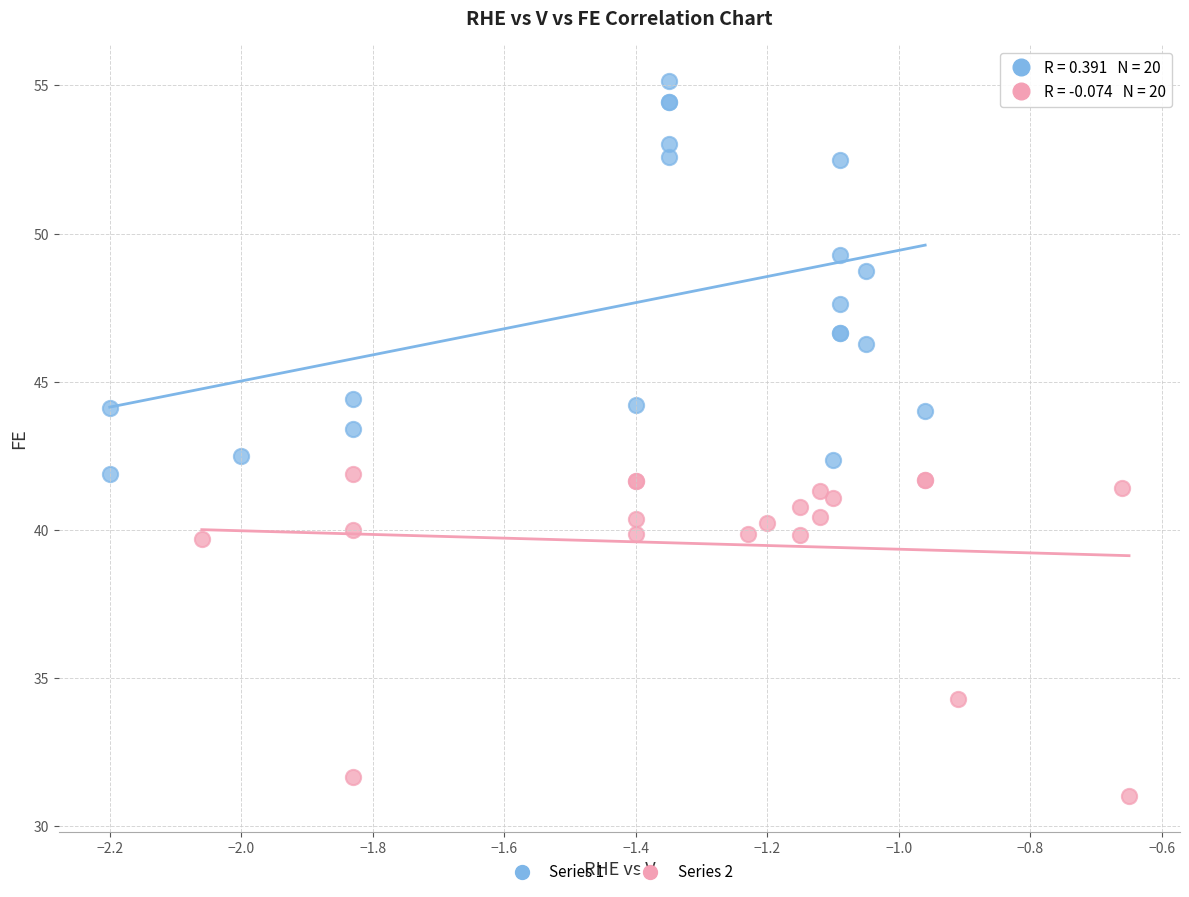

Which series contains the lowest Y value?

Series 2